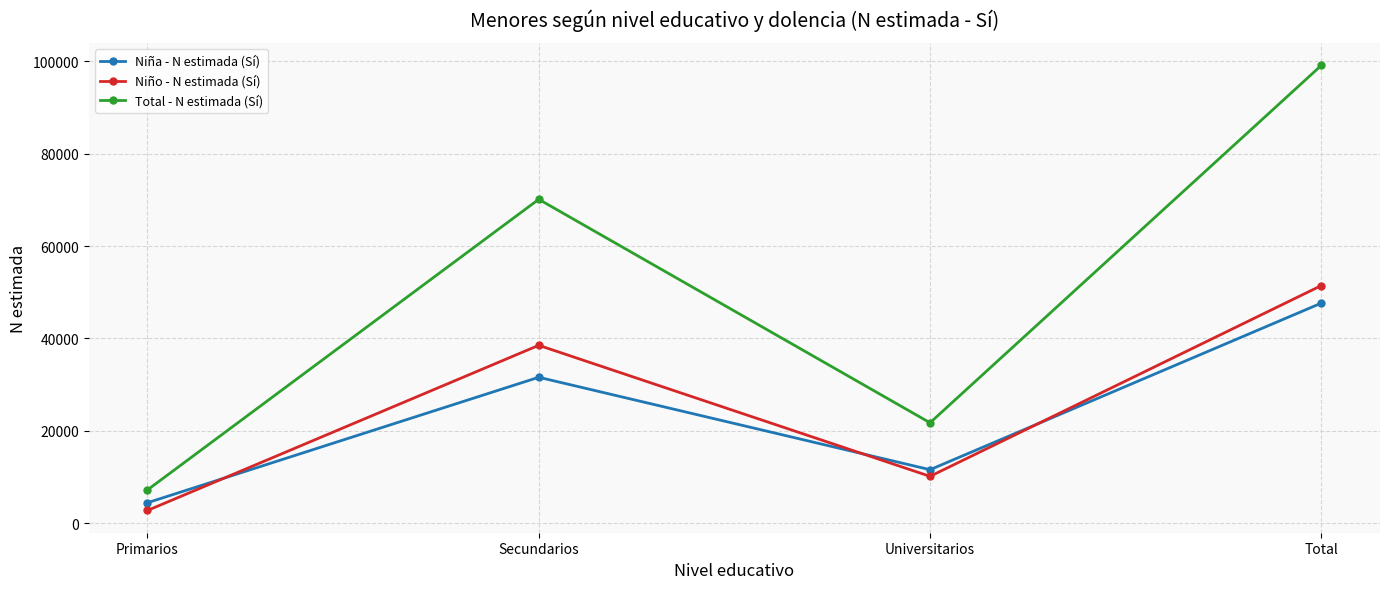

True or false: Niña - N estimada (Sí) has more than 0 points higher than both neighbors.

True